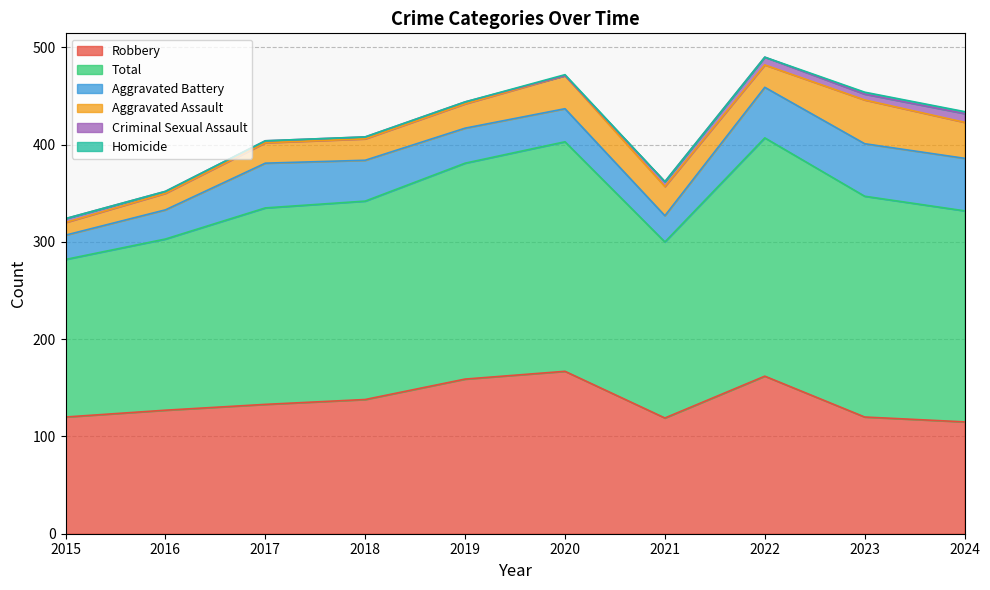

The Aggravated Battery series shows 36 at 2019. True or false?

True